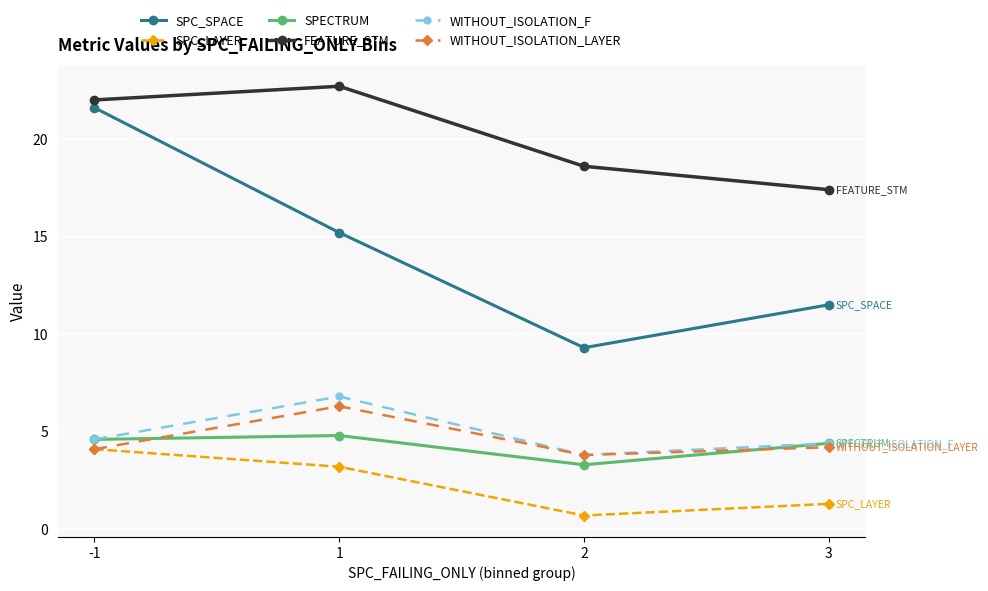

Where is the first local minimum for WITHOUT_ISOLATION_LAYER?

2